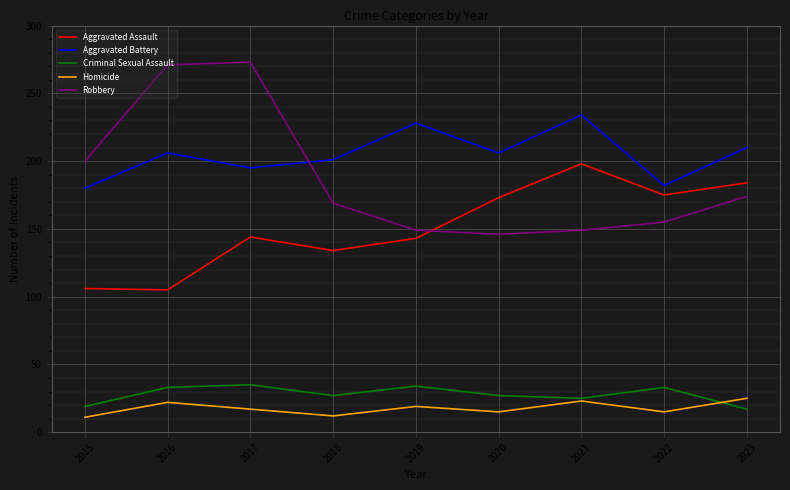

True or false: Robbery and Criminal Sexual Assault cross at least once.

False